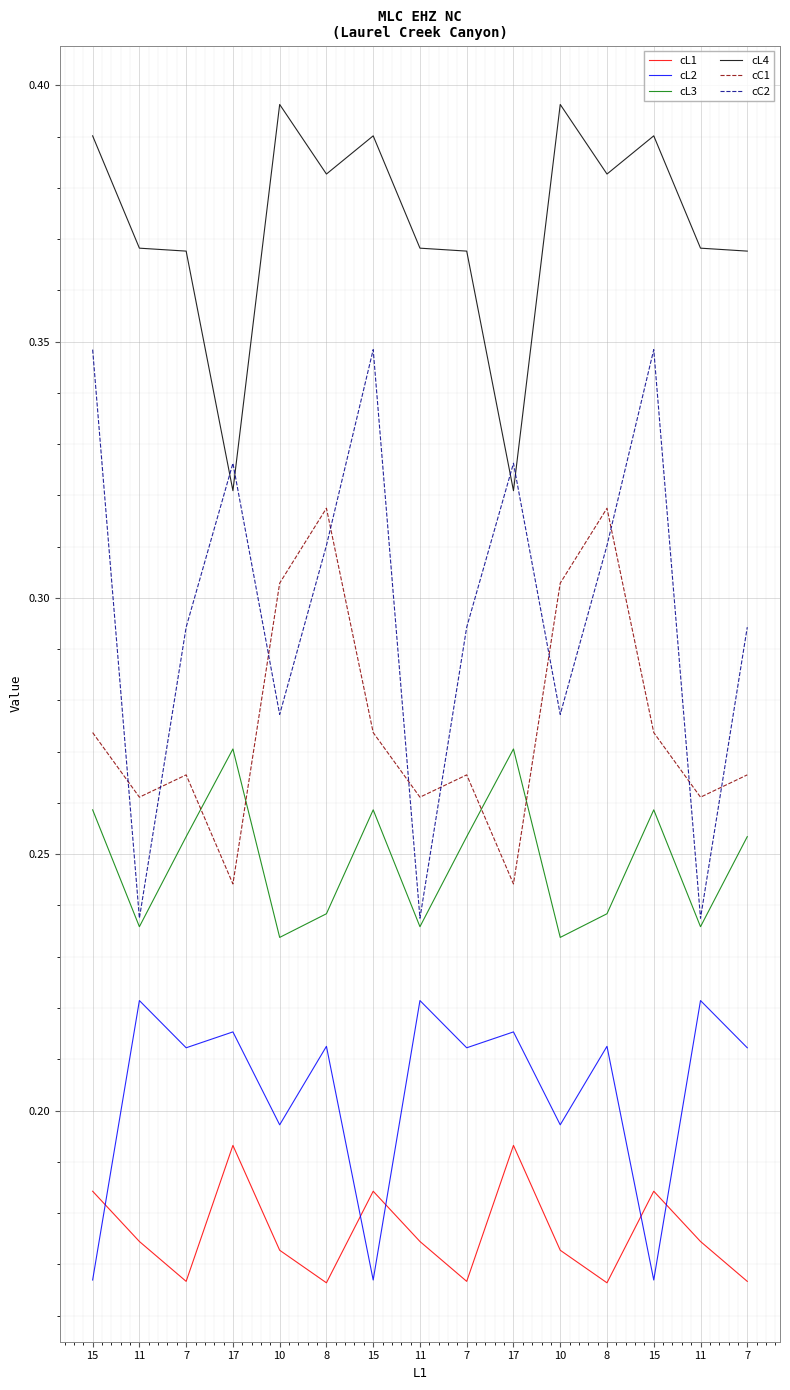

True or false: cL4 and cL1 intersect in this chart.

False